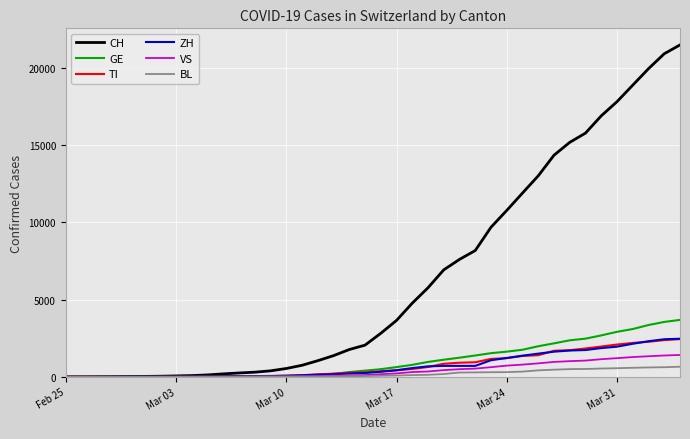

Which series has the largest total across all categories?

CH